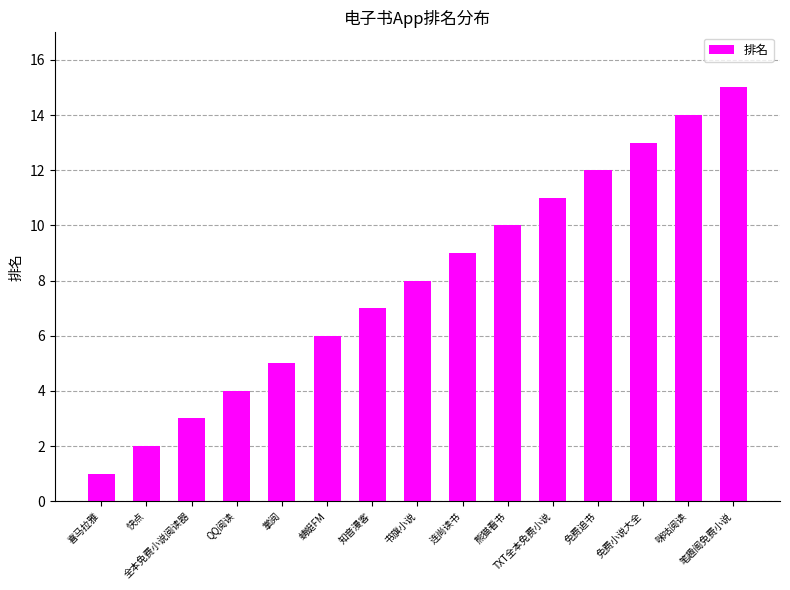

At which category does the chart reach its minimum across all series?

喜马拉雅